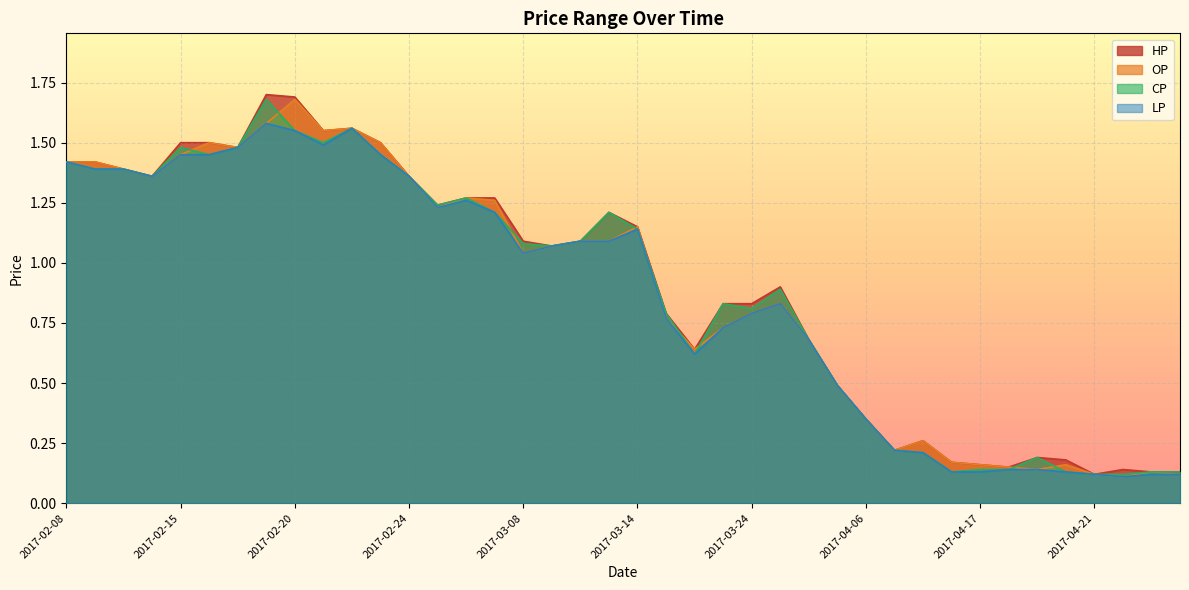

How many intersections are there between CP and OP?

9